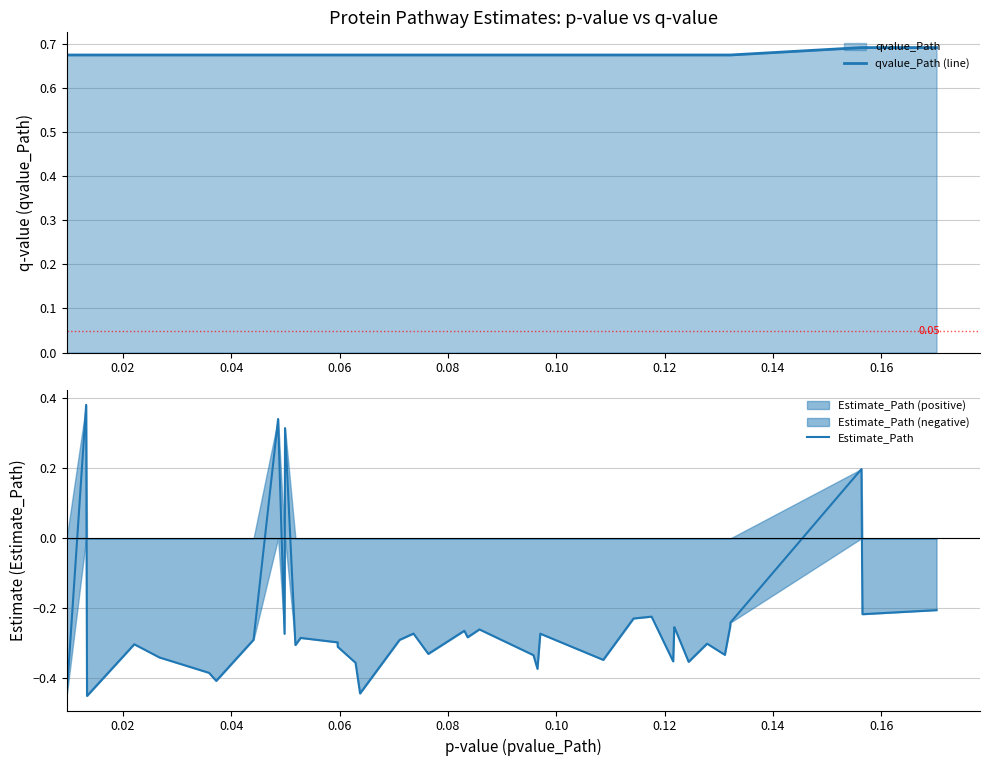

List the series in order of their peak value, lowest first.

Estimate_Path, qvalue_Path (line)